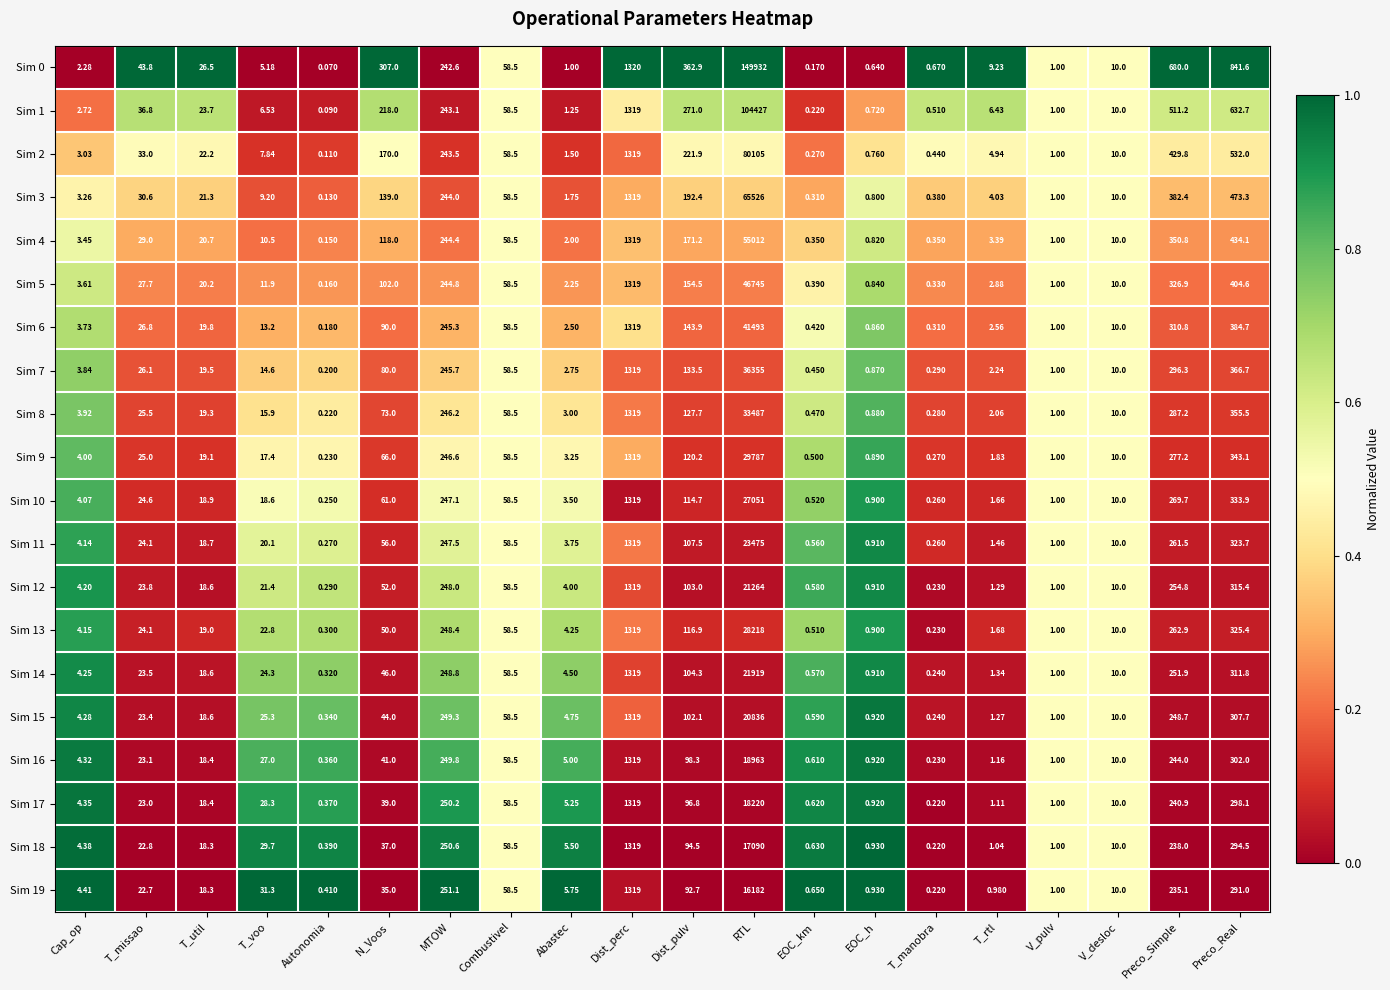

Where does the Sim 2 series first go above 22?

T_missao